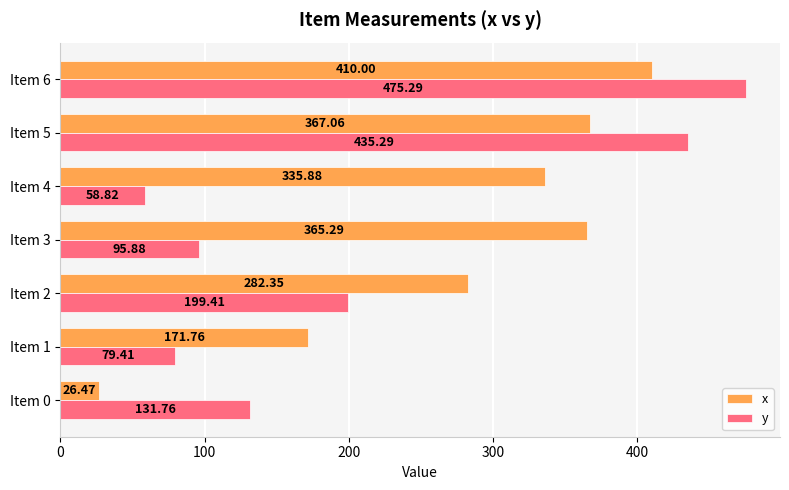

List the series in order of their overall mean, lowest first.

y, x